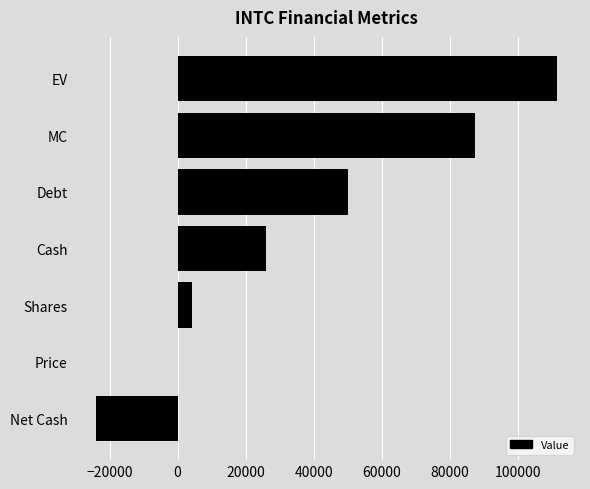

True or false: the data shows -24076.0 at Net Cash.

True